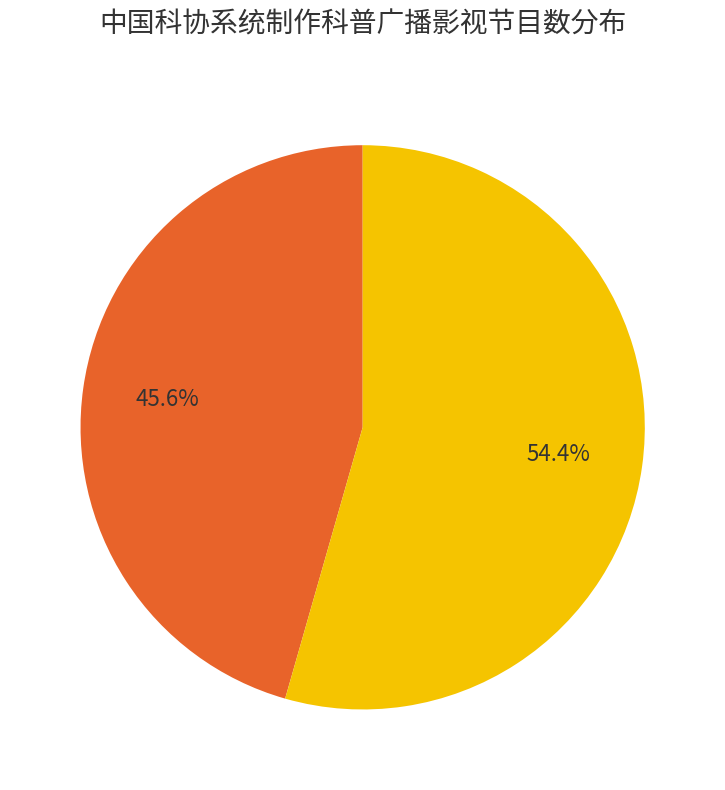

Is there any slice that represents more than half of the pie?

Yes